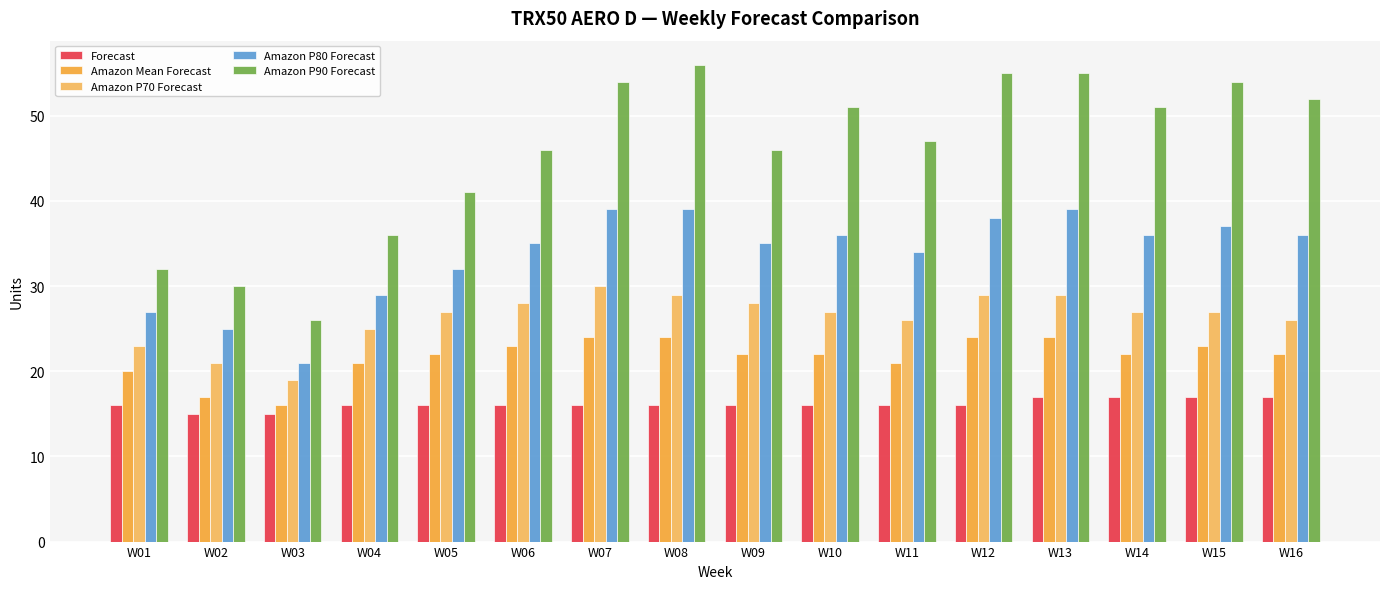

What is the approximate value of Amazon Mean Forecast at W06?

23